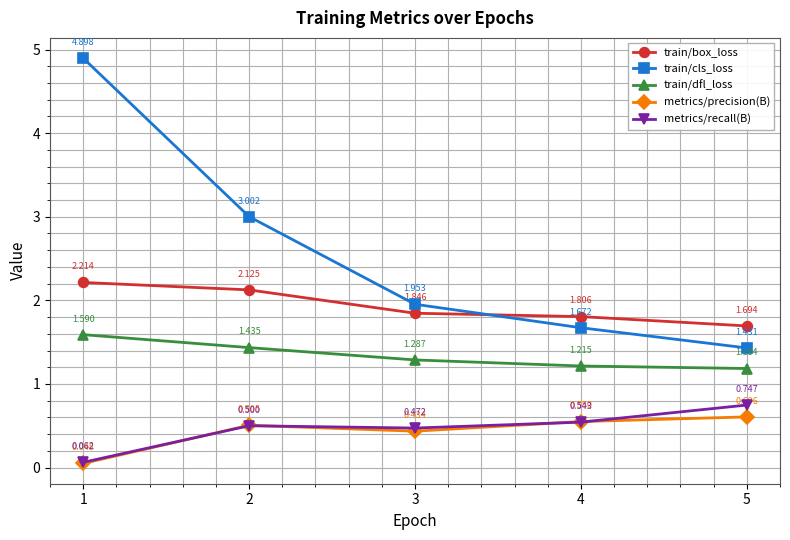

True or false: train/dfl_loss and metrics/recall(B) intersect in this chart.

False